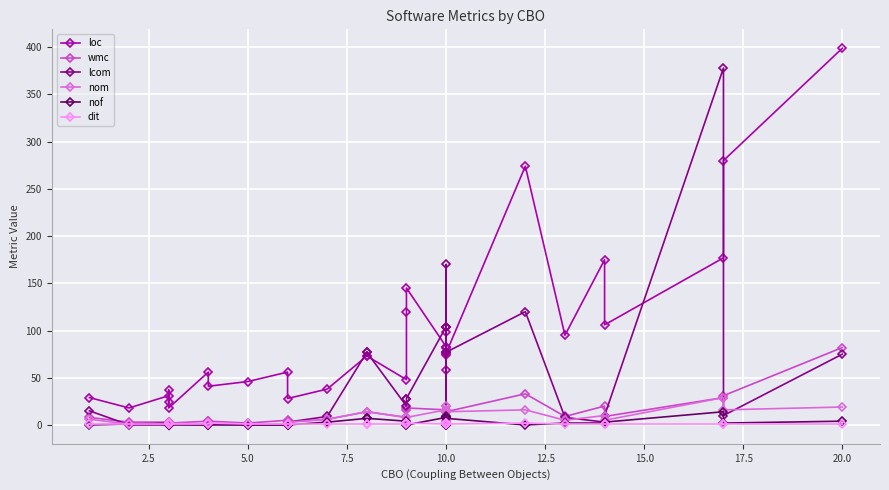

What are all the series names shown in the legend?

loc, wmc, lcom, nom, nof, dit